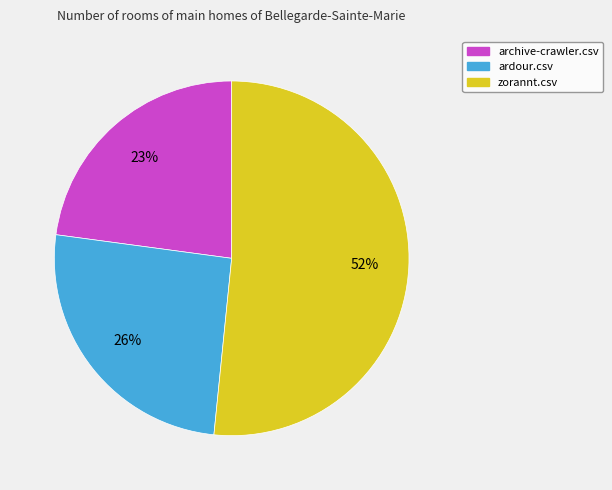

Combined, do ardour.csv and archive-crawler.csv account for over 50%?

No